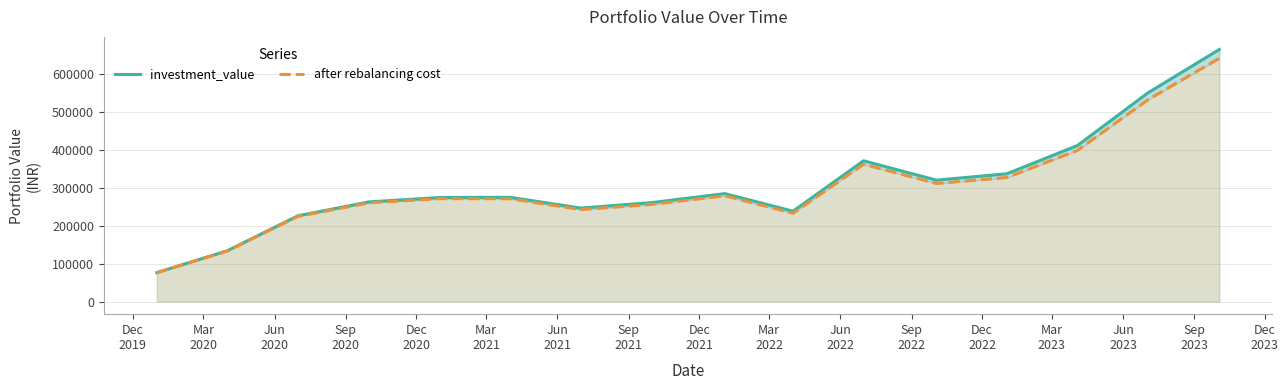

The value of investment_value at Jun
2022 is 501465.1. True or false?

False